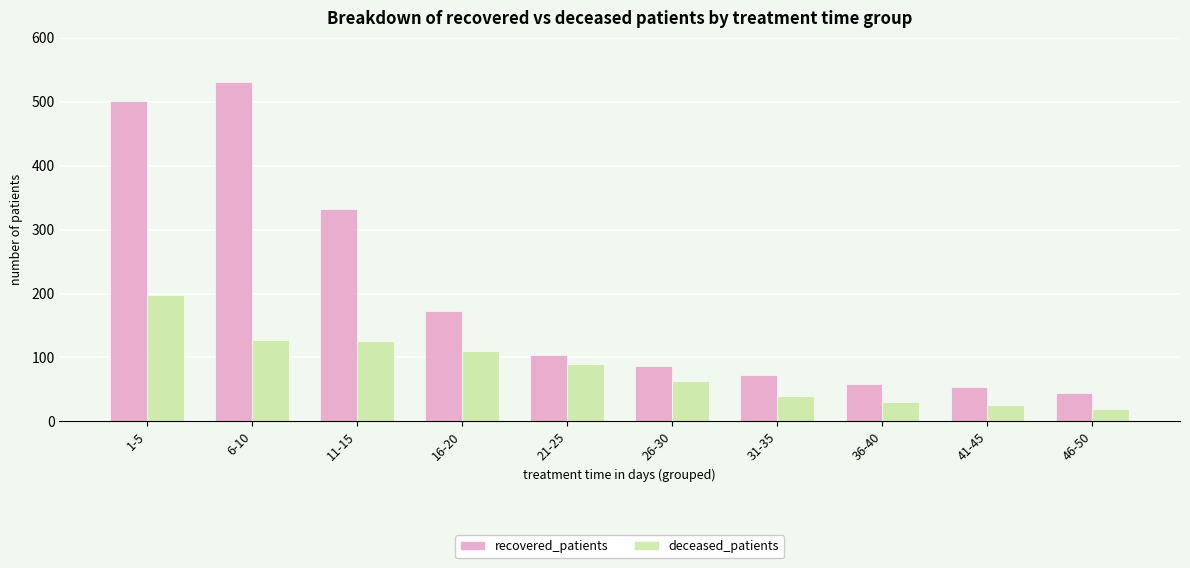

What is the label of the 5th bar from the right?

26-30